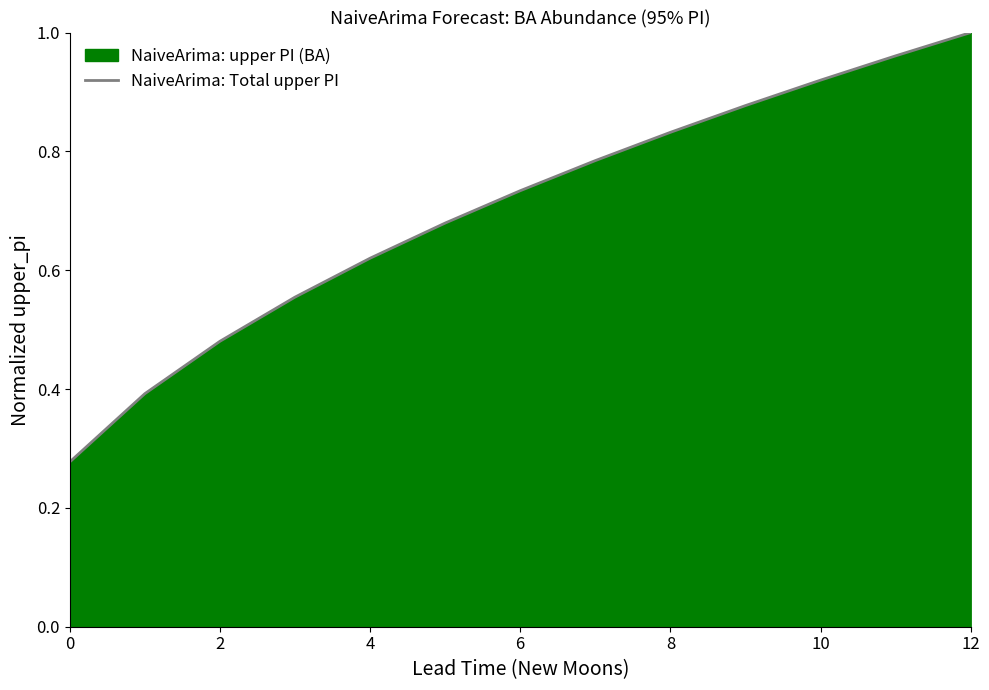

What is the difference between the values at 4 and 8?

0.2